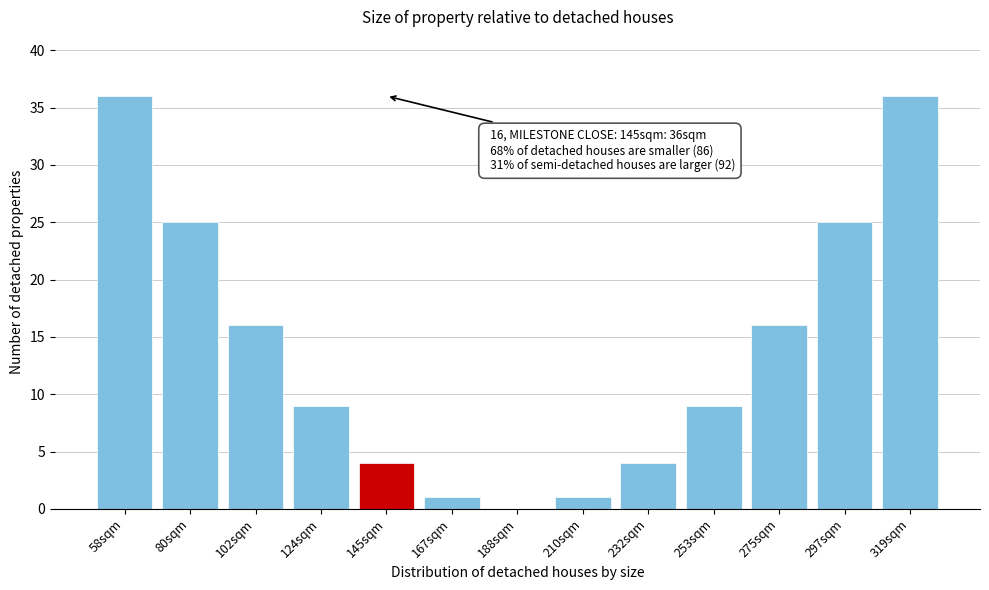

Reading right to left, extract all data points from this chart.

319sqm=36	297sqm=25	275sqm=16	253sqm=9	232sqm=4	210sqm=1	188sqm=0	167sqm=1	145sqm=4	124sqm=9	102sqm=16	80sqm=25	58sqm=36